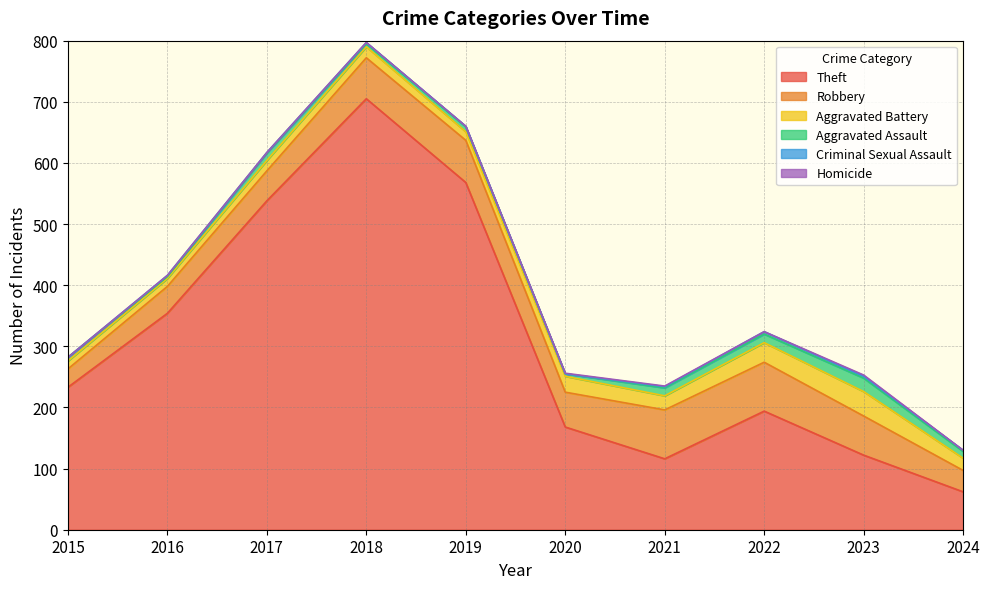

The Theft series shows 62 at 2024. True or false?

True